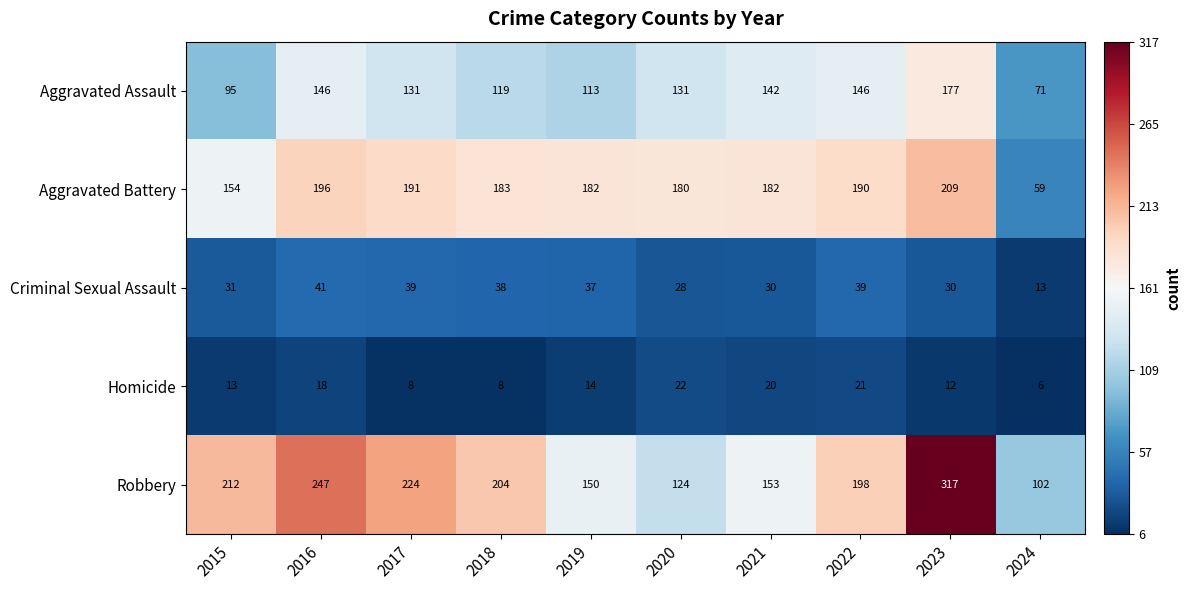

Which category has the lowest value across all series?

2024